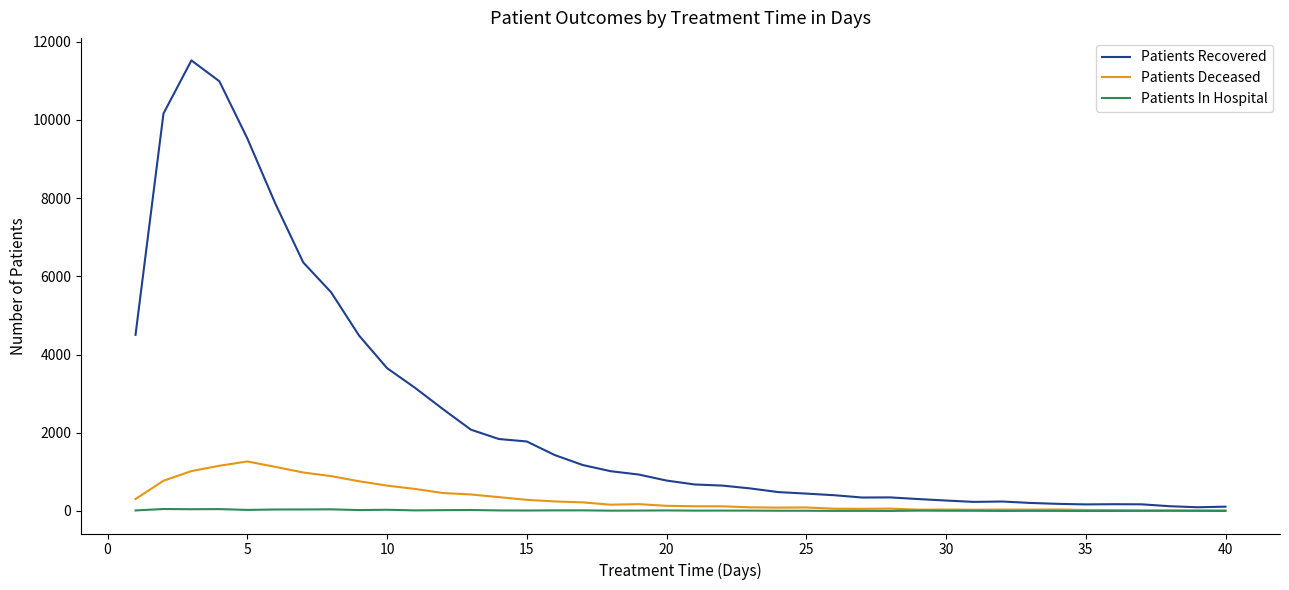

Which series has the largest total across all categories?

Patients Recovered